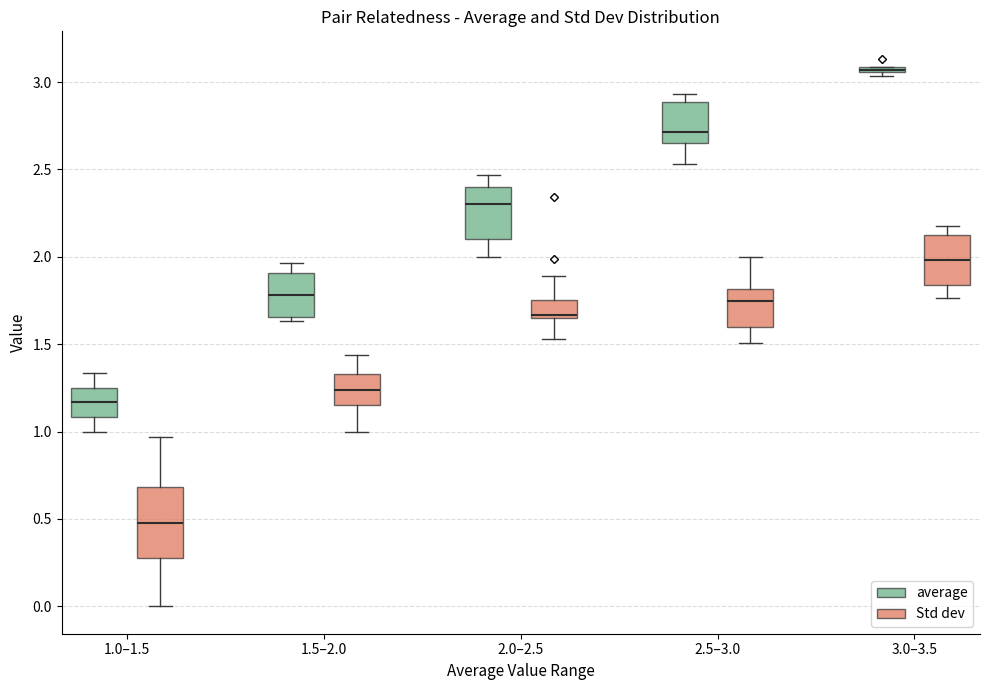

Which box is the tallest, from its lower edge to its upper edge?

1.0–1.5 (Std dev)